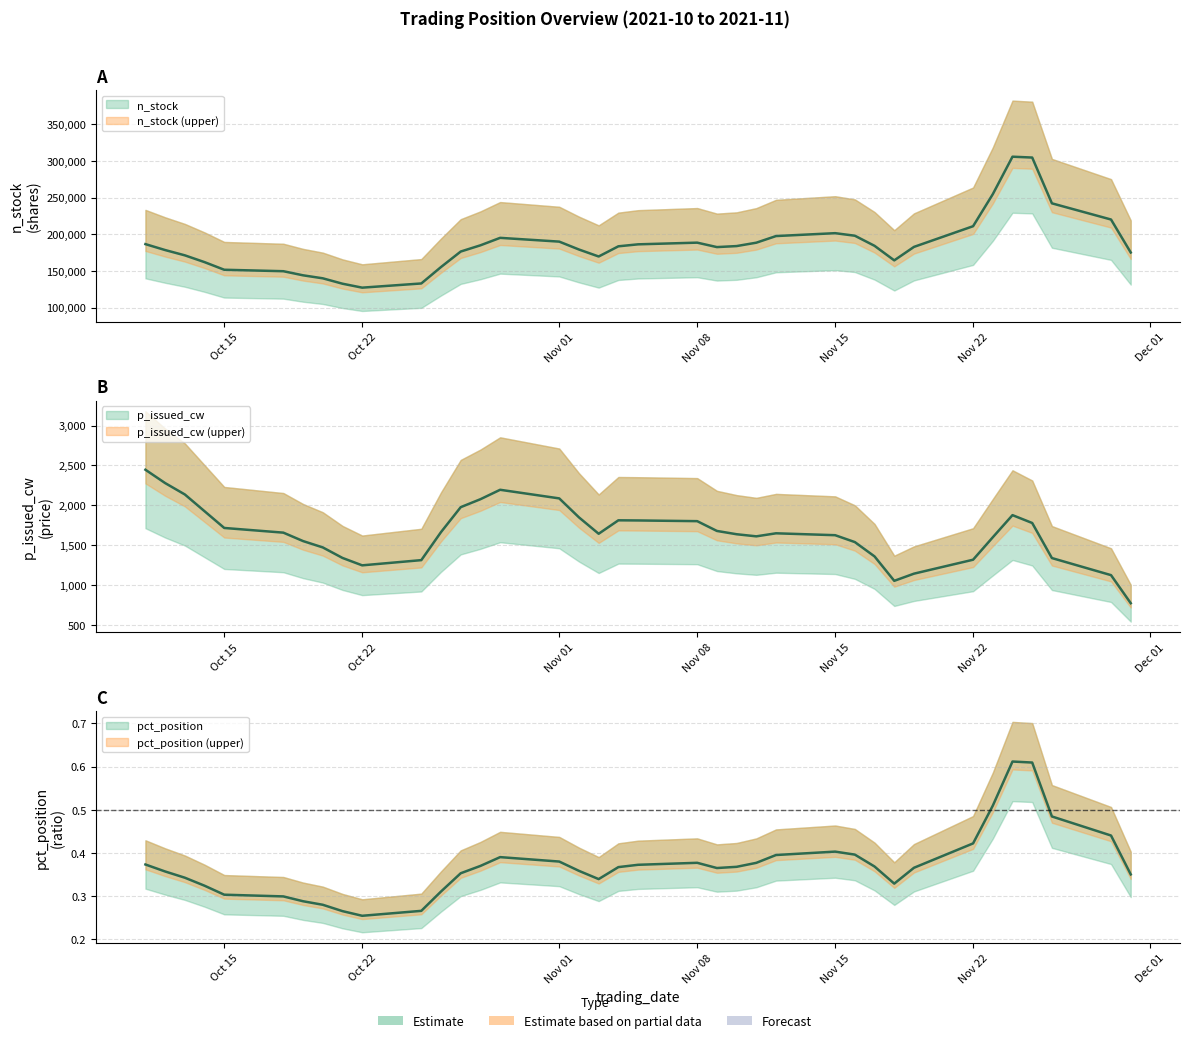

True or false: n_stock has a value of 180962.7 at 2021-11-18.

False